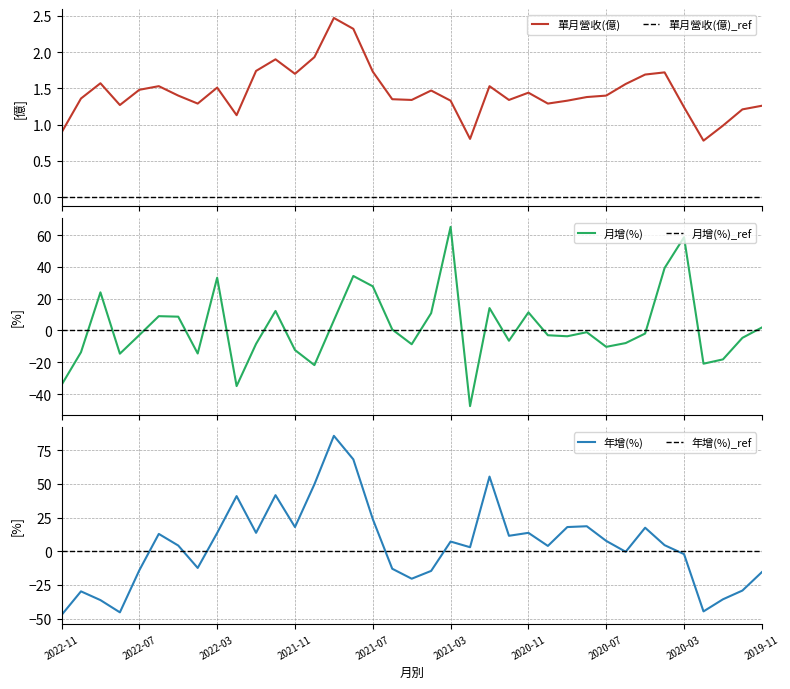

How many data points in 單月營收(億) are less than 1?

4